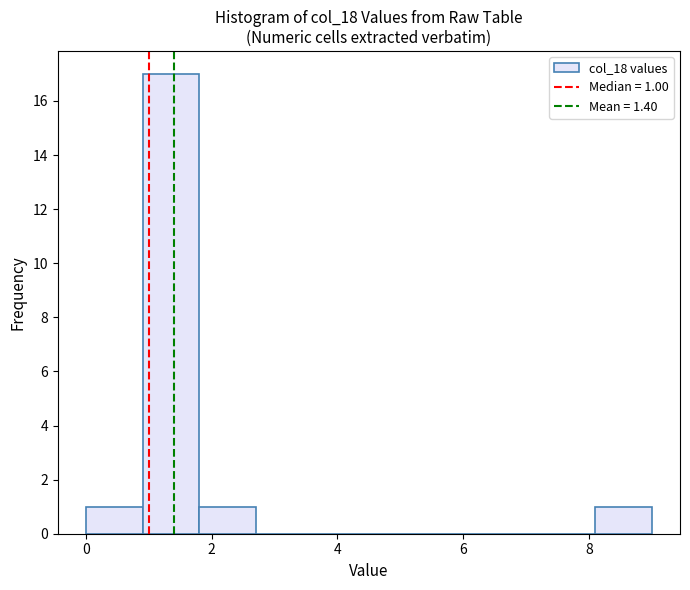

Which range on the x-axis has the tallest bar?

0.9 to 1.8